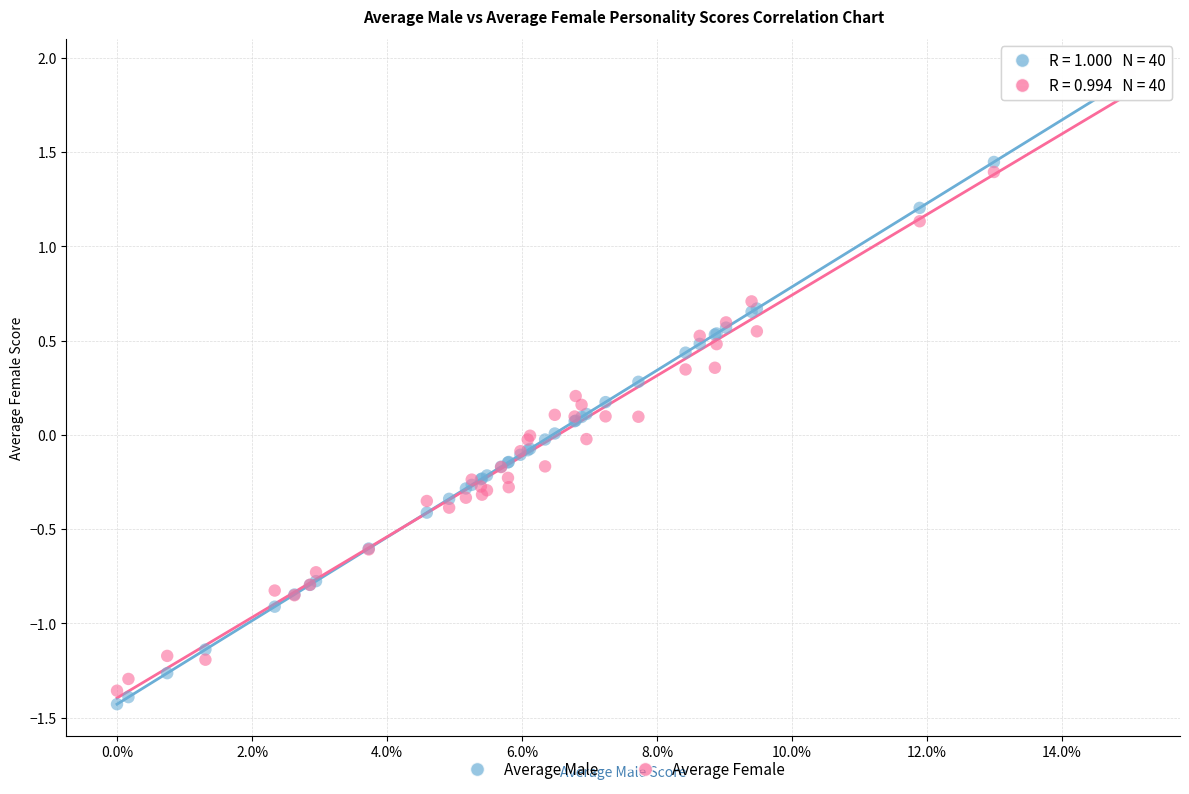

Which series has the largest Y range (max minus min)?

Average Male